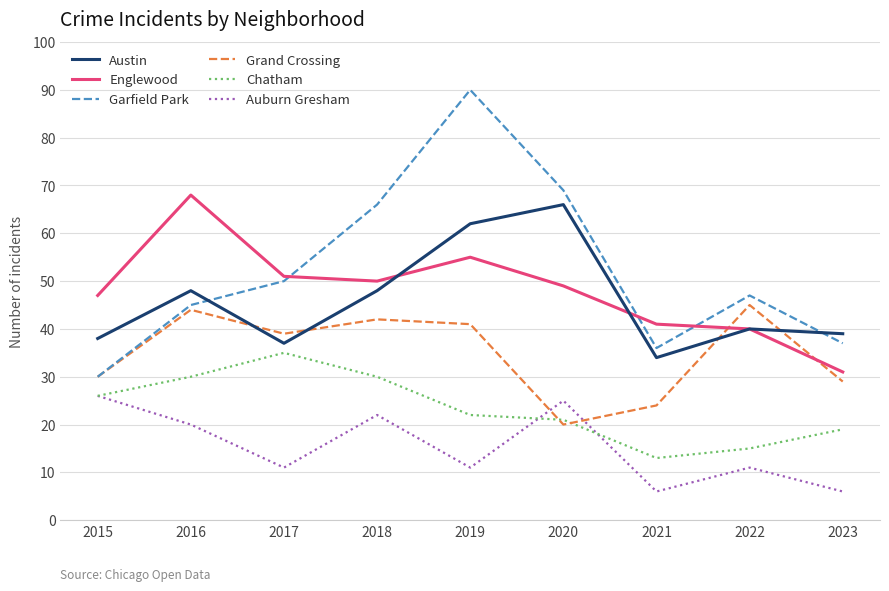

At which category is the sum across all series the highest?

2019